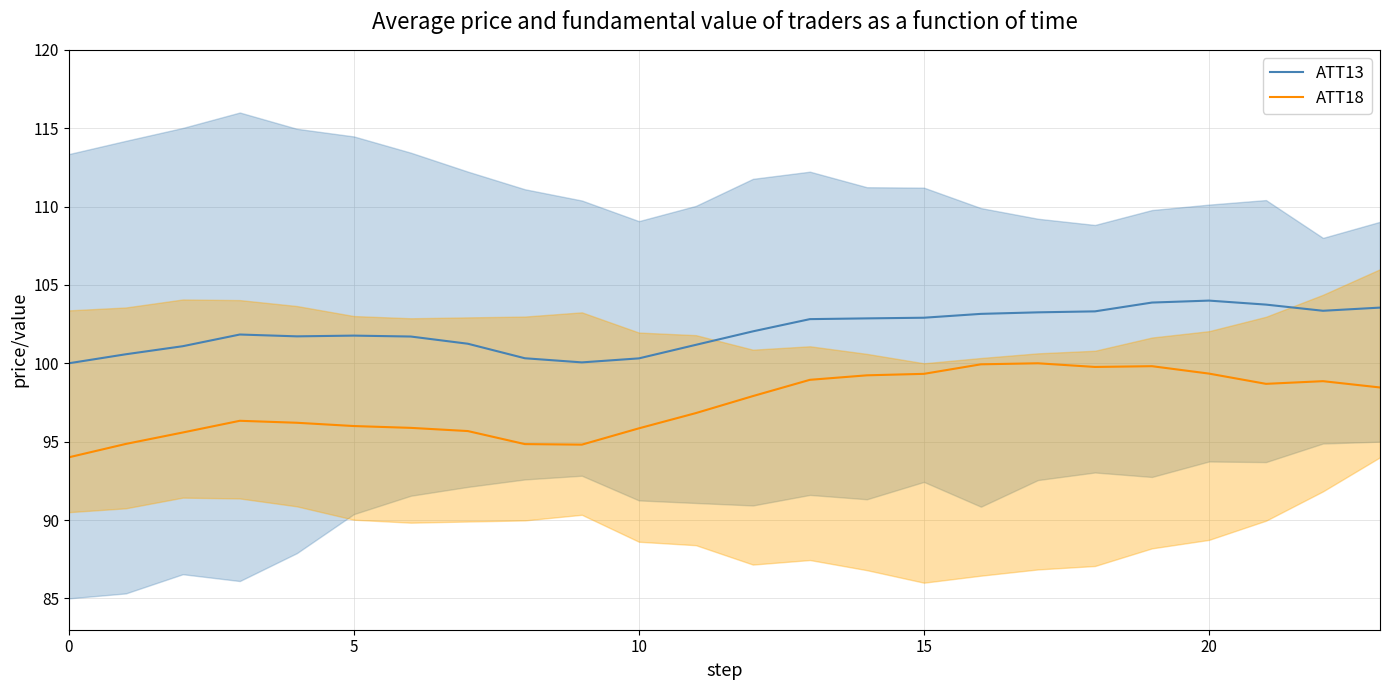

What is the value of the ATT13 point at the 19th from the left?

103.3